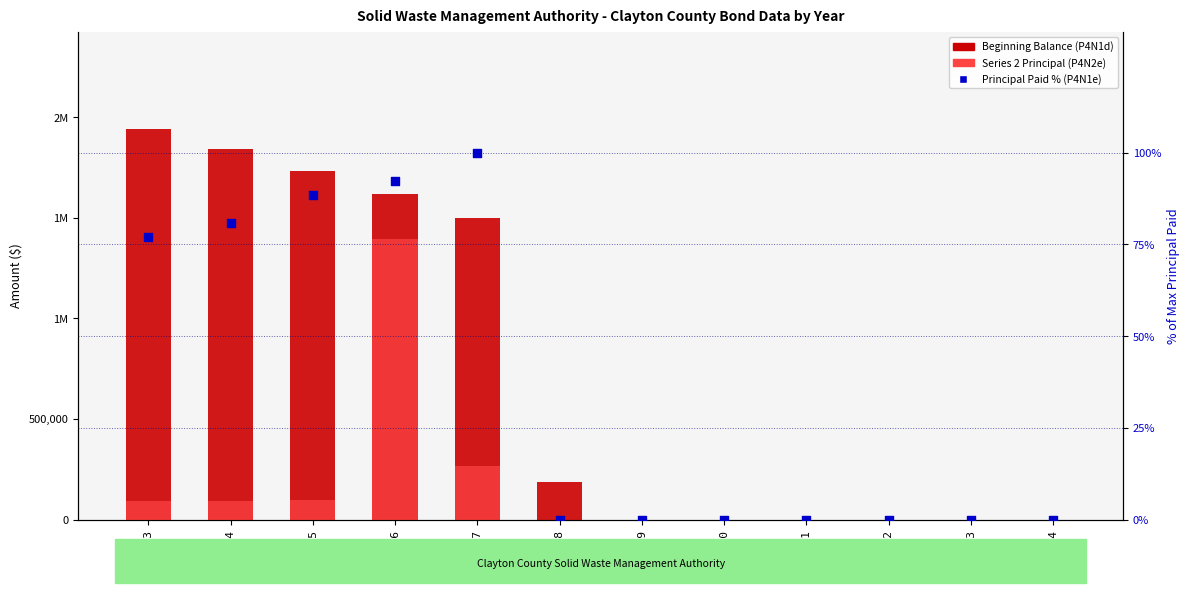

At how many categories does at least one series exceed 1076206?

5